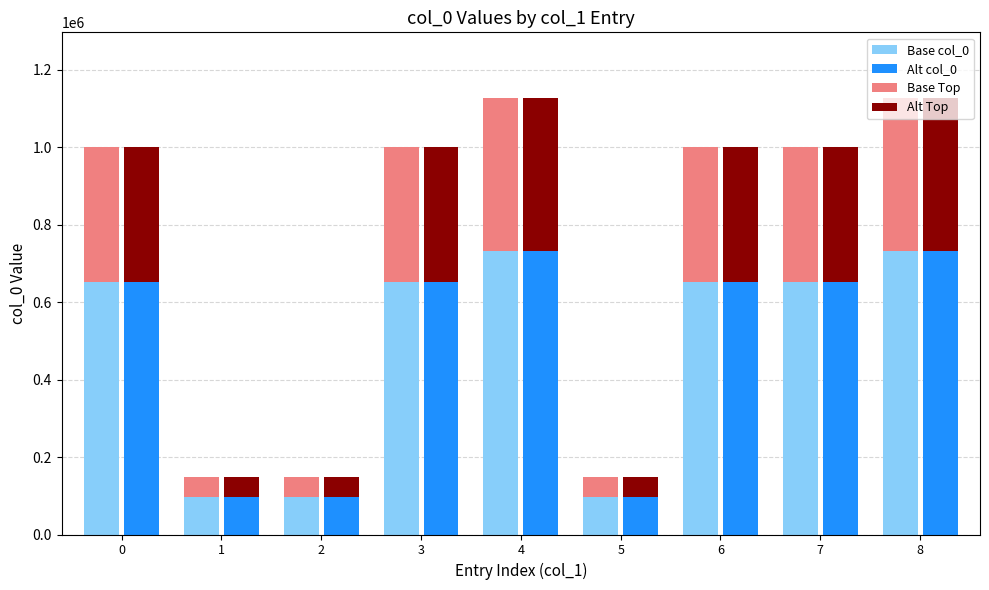

Where is Alt col_0 nearest to the value 414853?

7